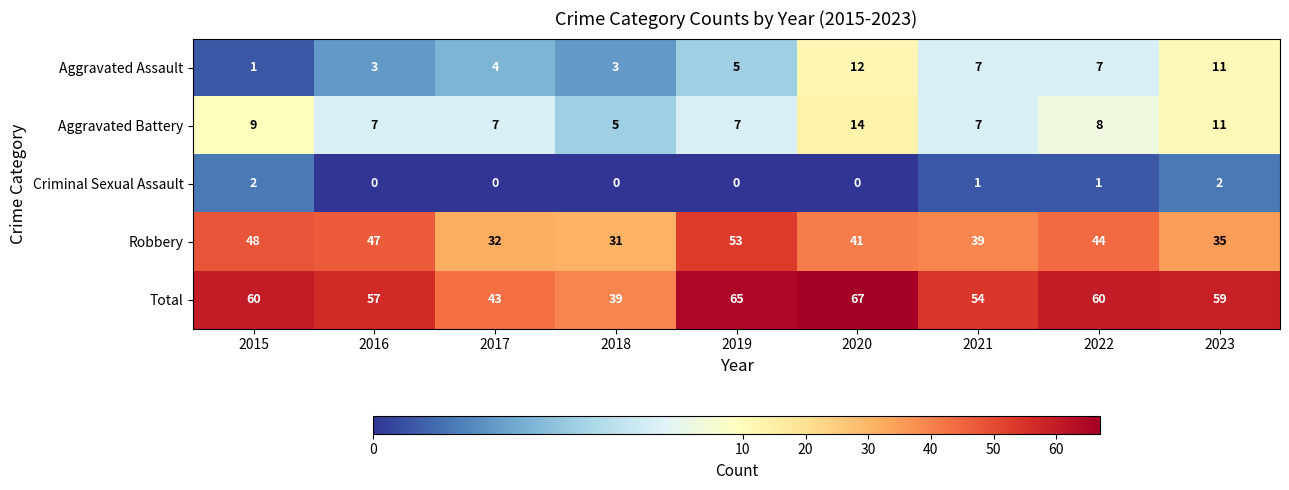

At which label is Aggravated Assault closest to 6?

2019